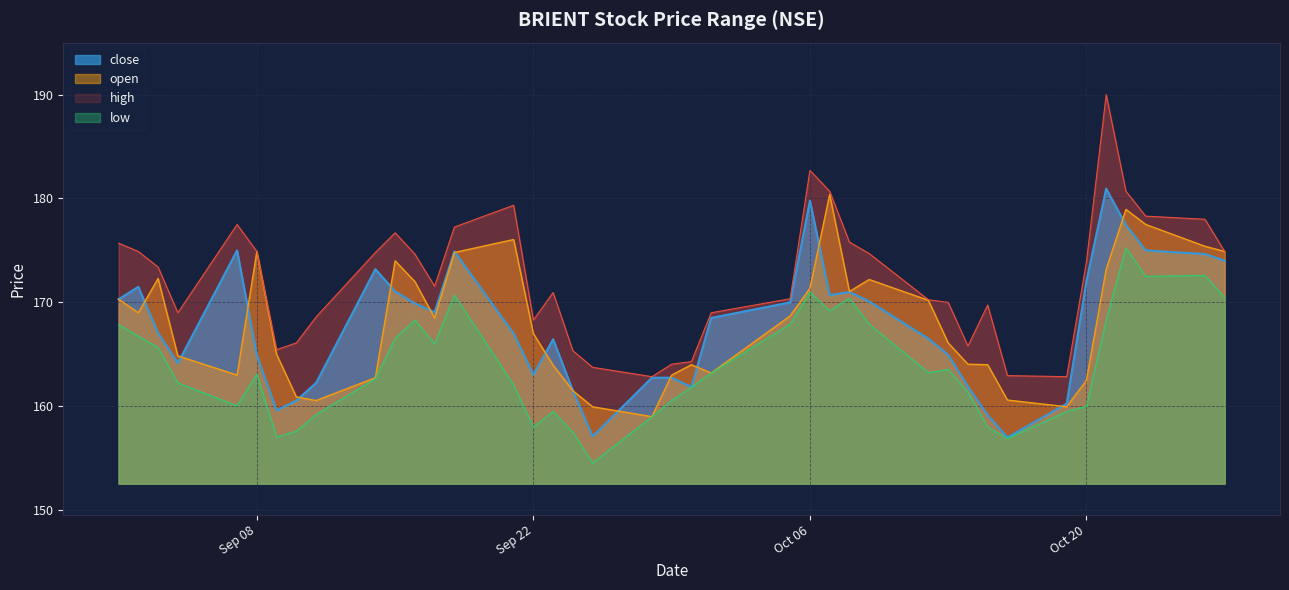

What are all the series names shown in the legend?

high, low, close, open